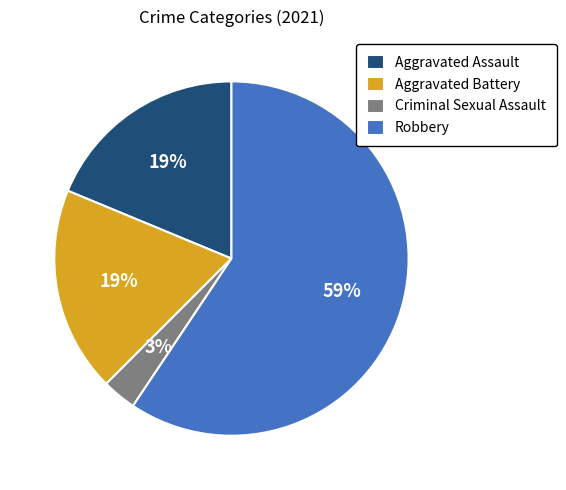

Does Criminal Sexual Assault account for over 50% of the chart?

No